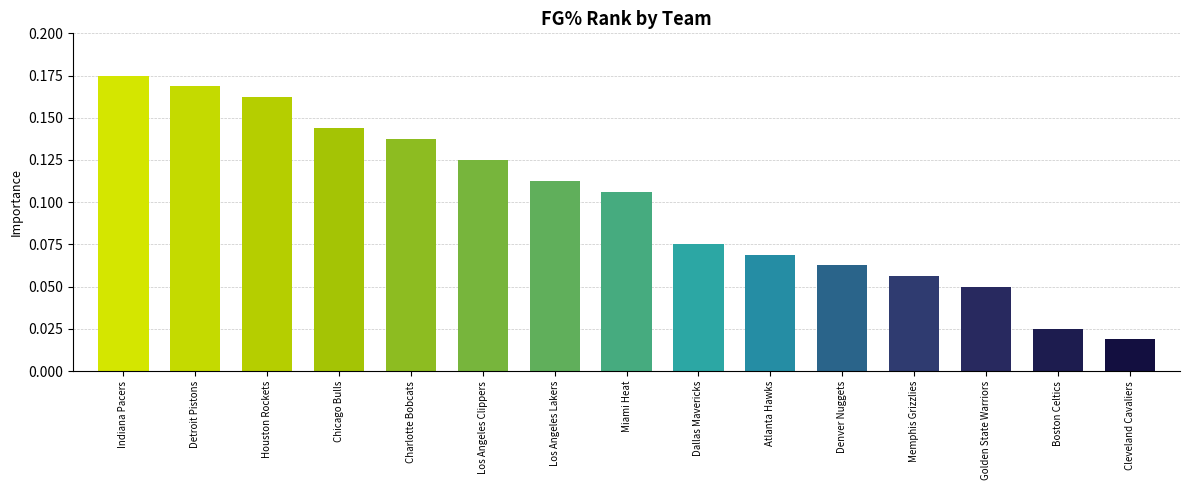

What is the label of the 9th bar from the right?

Los Angeles Lakers